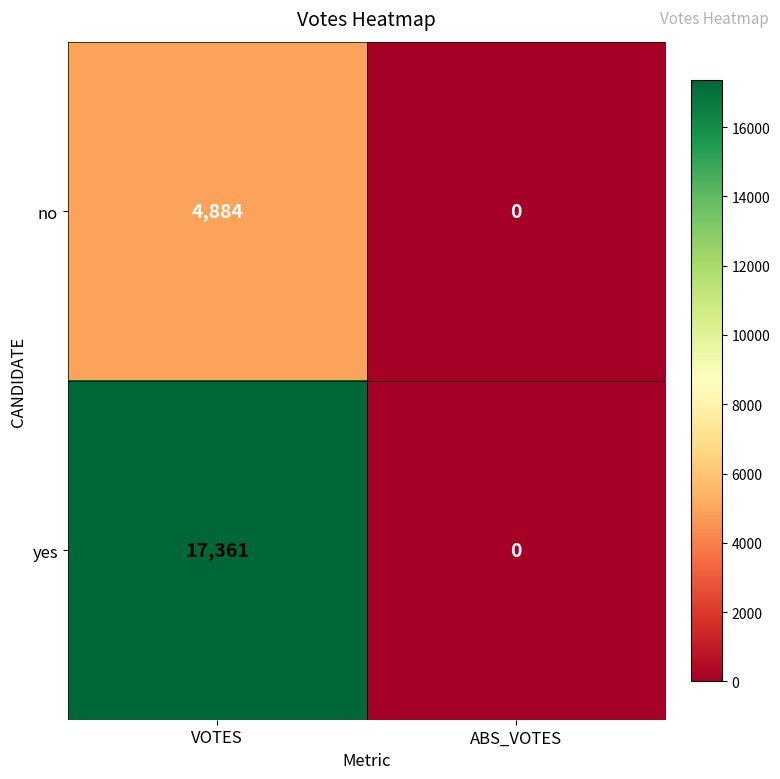

The value of yes at ABS_VOTES is 0. True or false?

True